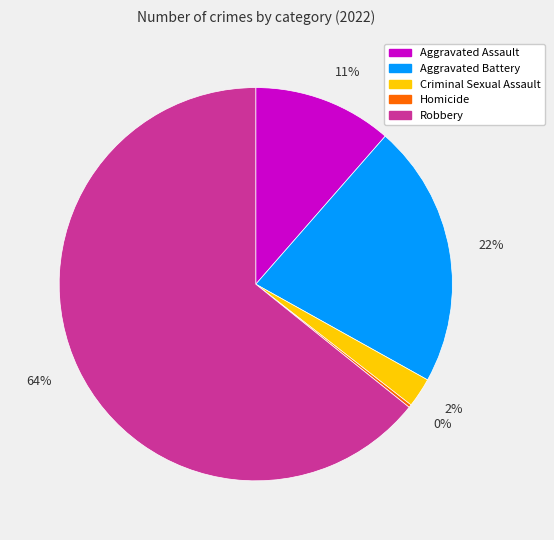

Which has a higher value, Aggravated Battery or Robbery?

Robbery